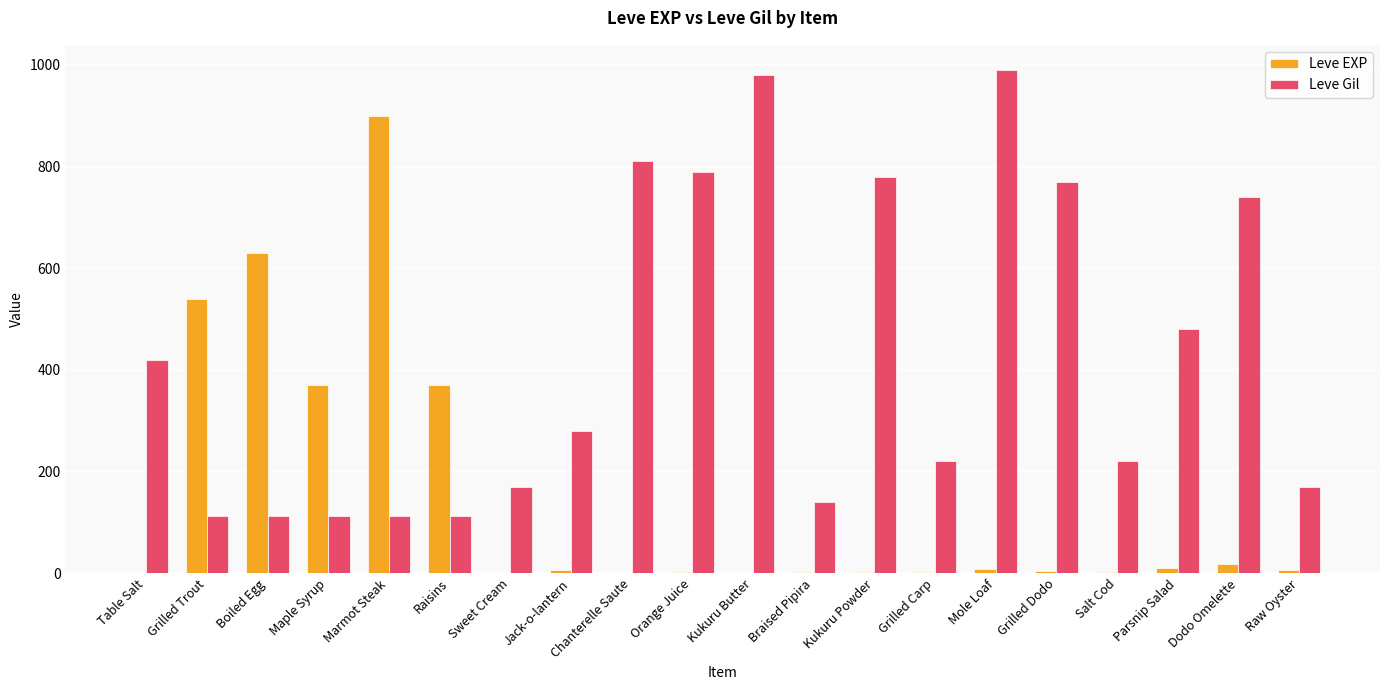

Between Boiled Egg and Raw Oyster, which series saw the biggest shift?

Leve EXP